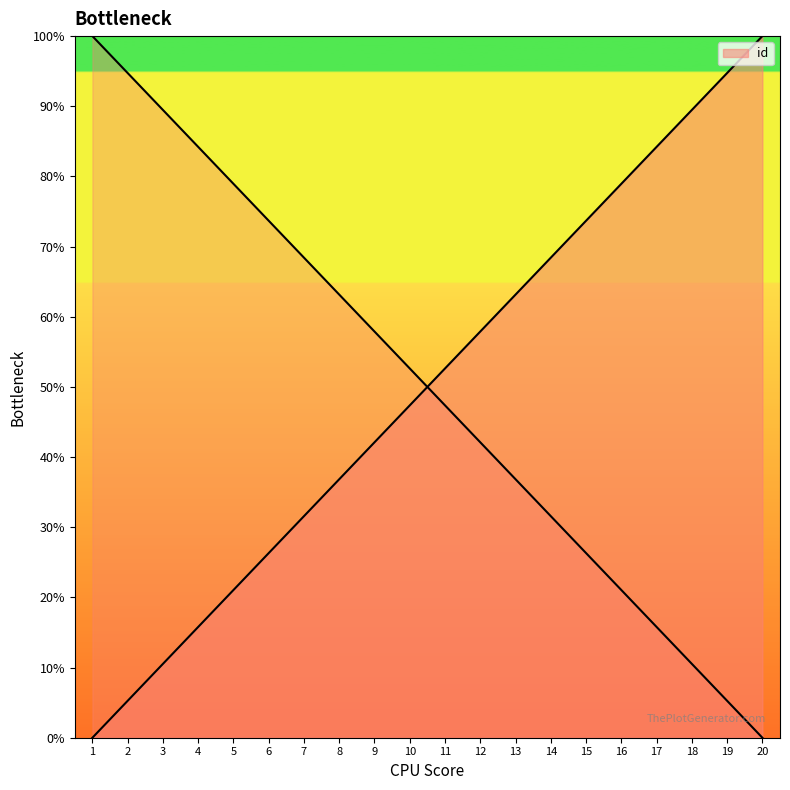

Rank the categories by value from lowest to highest.

20, 19, 18, 17, 16, 15, 14, 13, 12, 11, 10, 9, 8, 7, 6, 5, 4, 3, 2, 1